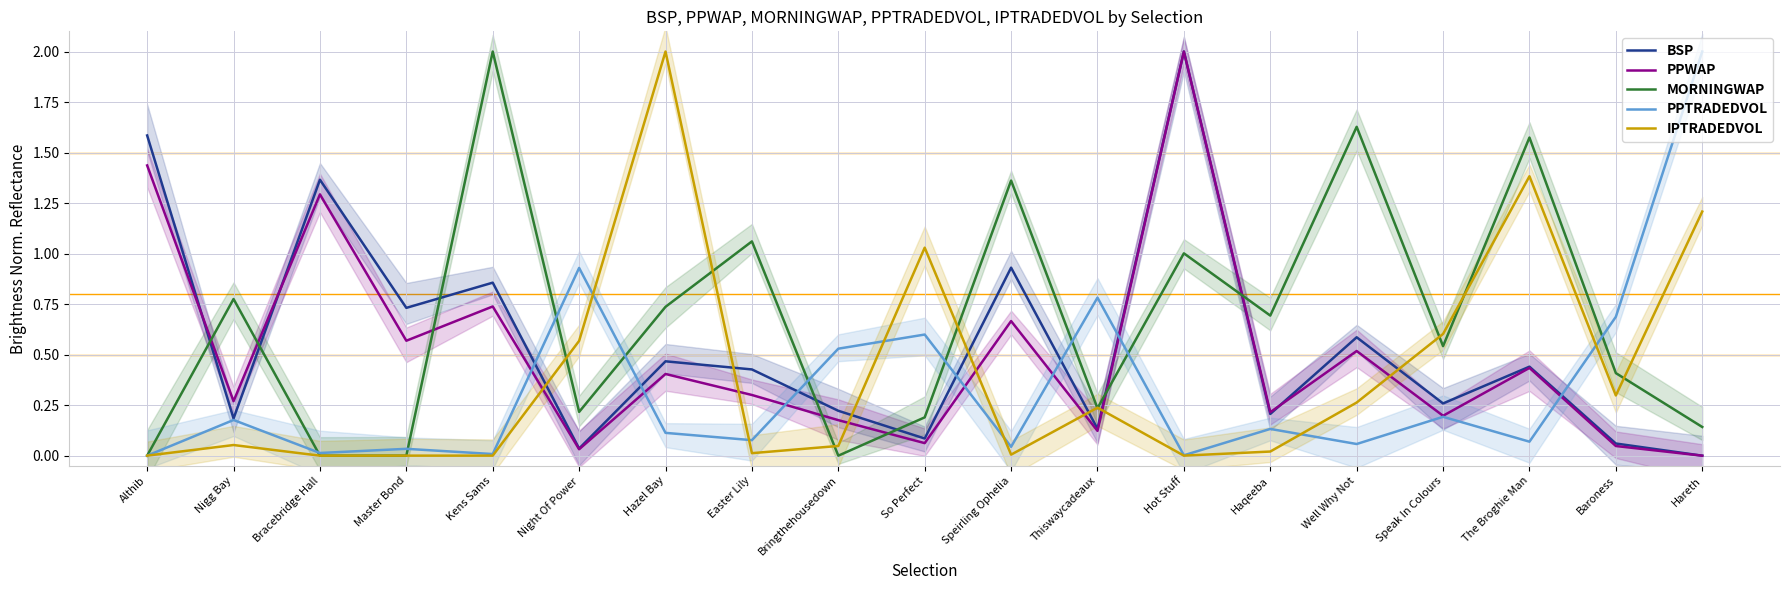

Where is BSP nearest to the value 1?

Speirling Ophelia